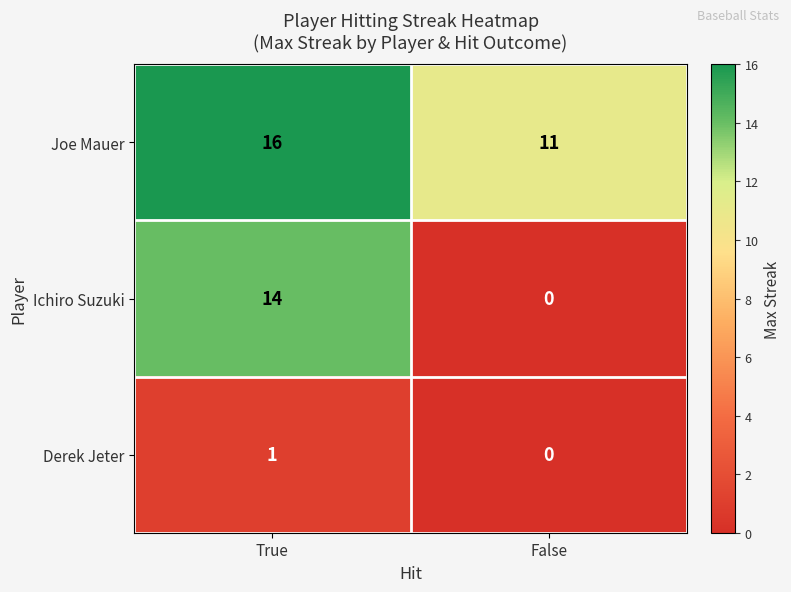

What is the spread (max minus min) of values at True?

15